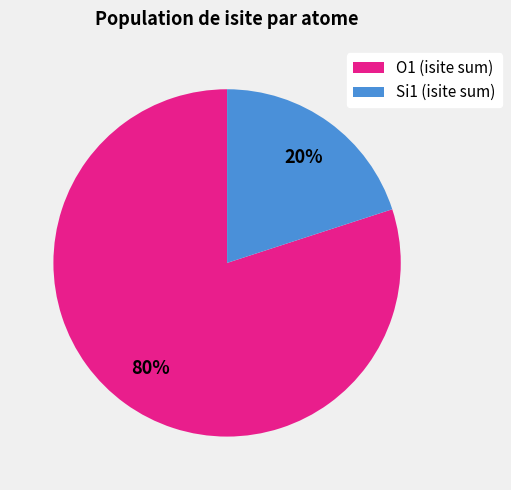

To the nearest percent, what is the average slice percentage?

50%